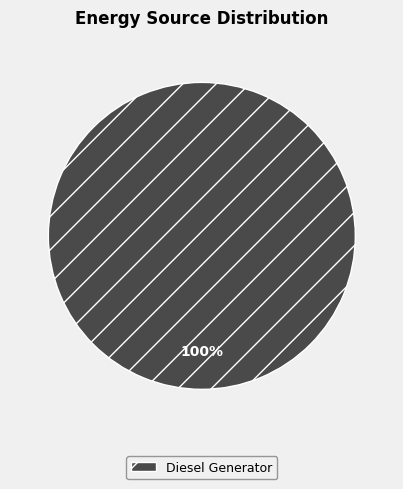

Count the number of slices in the pie.

1